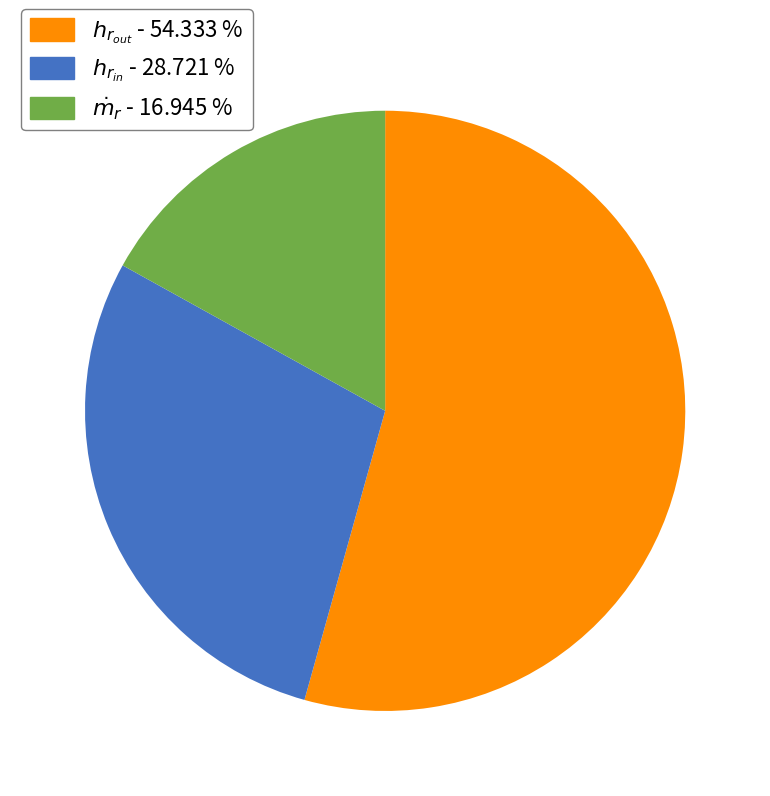

Rank the categories by value from lowest to highest.

$\dot{m}_r$ - 16.945 %, $h_{r_{in}}$ - 28.721 %, $h_{r_{out}}$ - 54.333 %